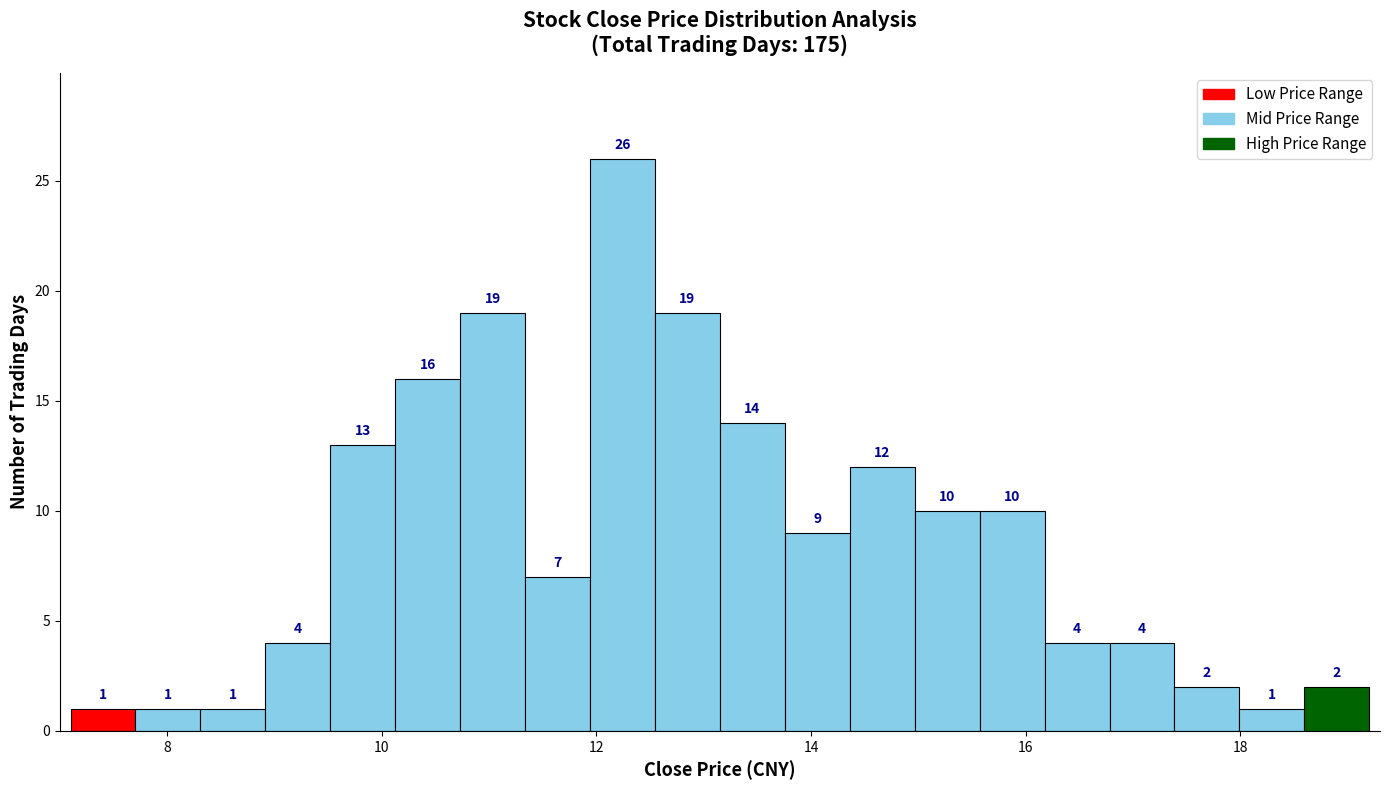

Around what value on the x-axis is the tallest bar? Give the approximate position of its centre, as read against the axis.

12.2